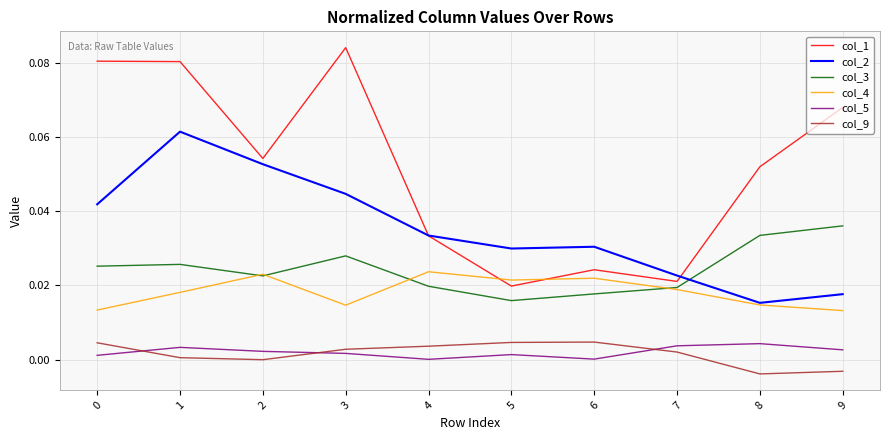

Is it true that col_3 equals 0.0 at 5?

True